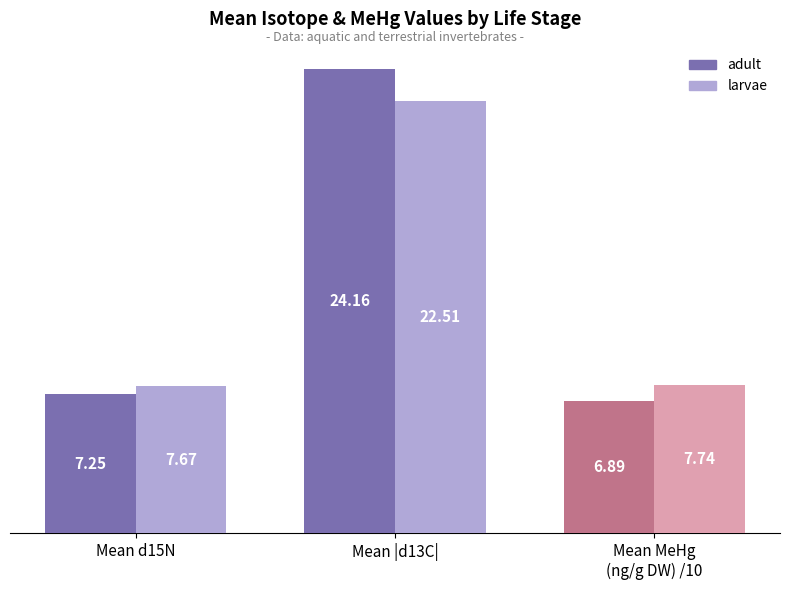

What is the value of the adult bar at the 3rd from the left?

6.9